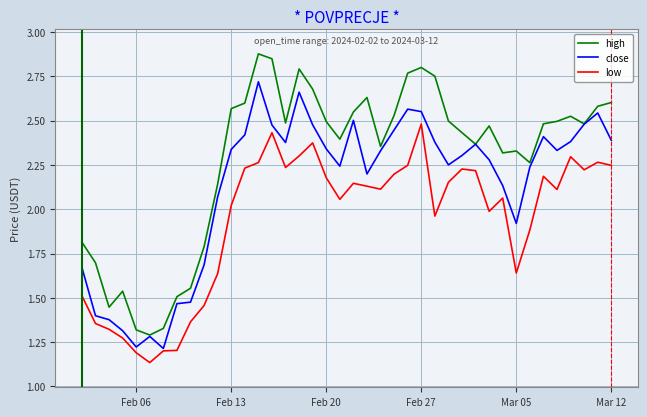

List the series in order of their overall mean, lowest first.

low, close, high